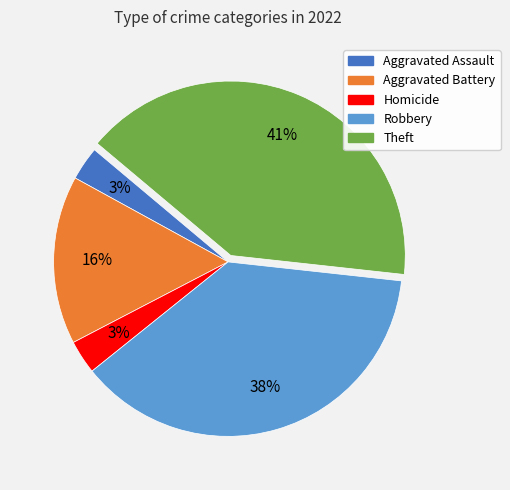

Does any single category account for the majority?

No